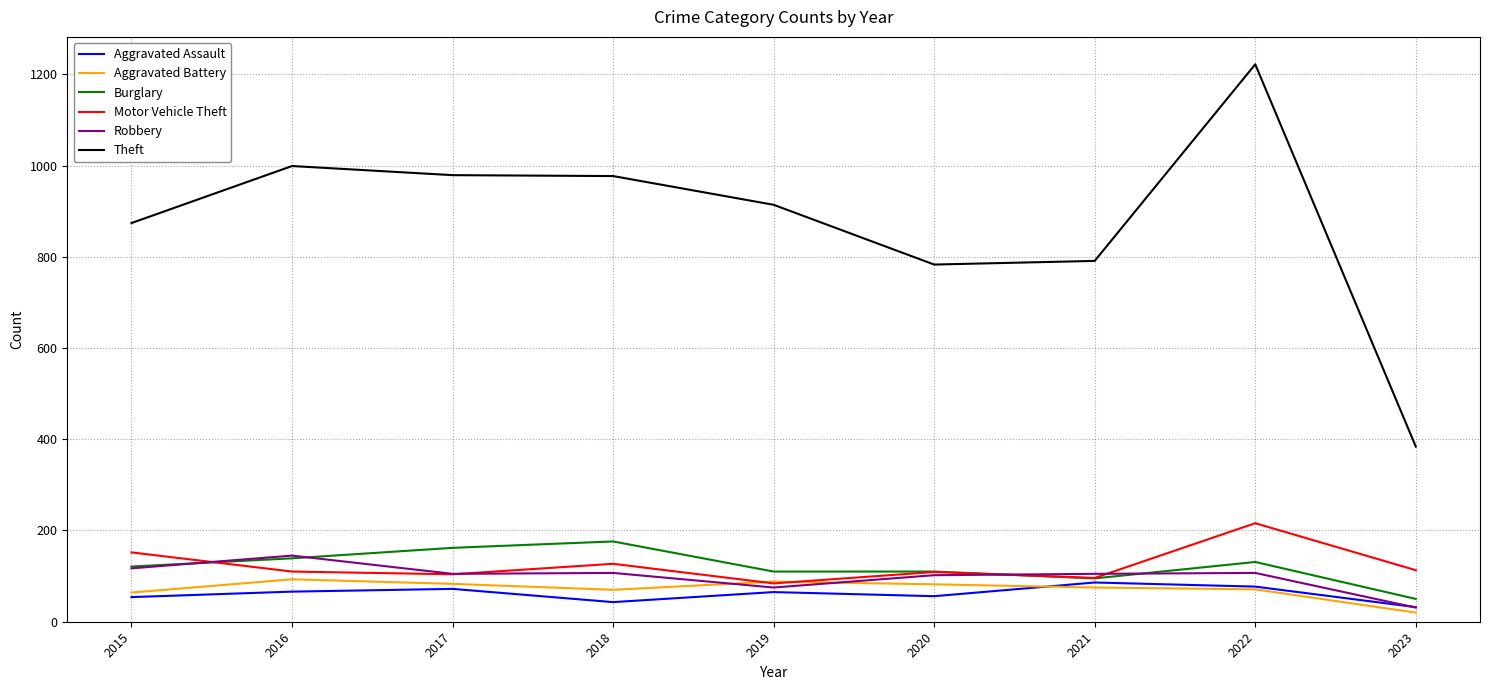

At which label does Theft first exceed 914?

2016